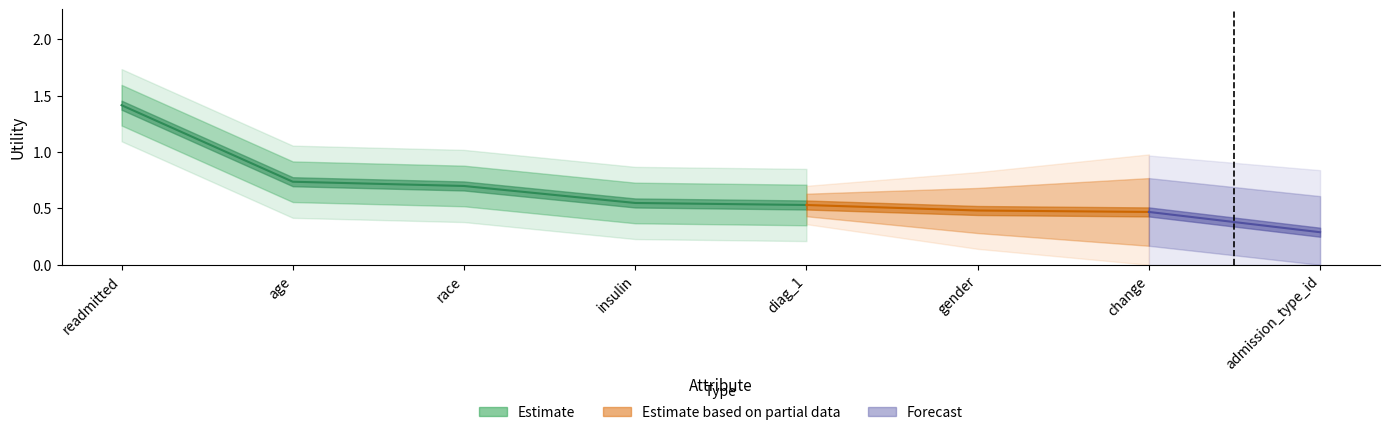

True or false: the data shows 0.7 at race.

True